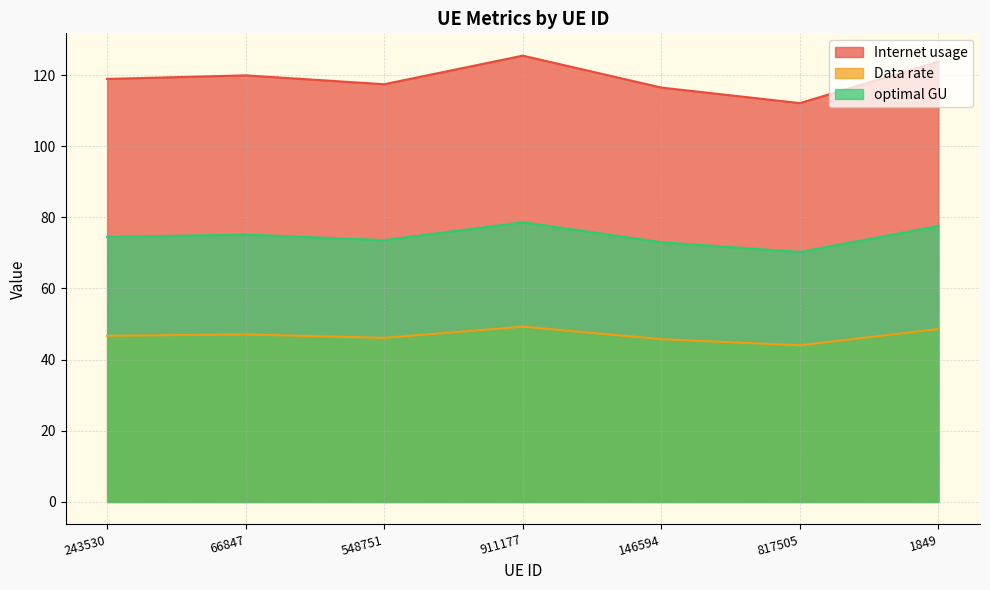

Reading left to right, list all the values displayed in this chart.

Internet usage: 243530=74.5	66847=75.1	548751=73.6	911177=78.6	146594=73.0	817505=70.3	1849=77.6
Data rate: 243530=118.9	66847=119.9	548751=117.4	911177=125.4	146594=116.5	817505=112.1	1849=123.8
optimal GU: 243530=46.7	66847=47.1	548751=46.1	911177=49.3	146594=45.8	817505=44.0	1849=48.6